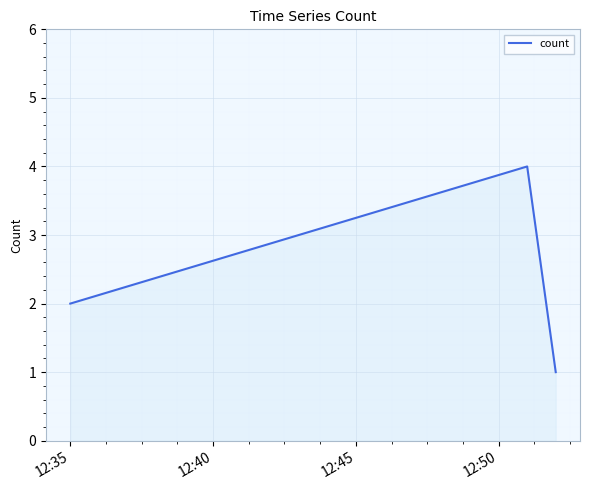

Reading left to right, extract all data points from this chart.

2	4	1